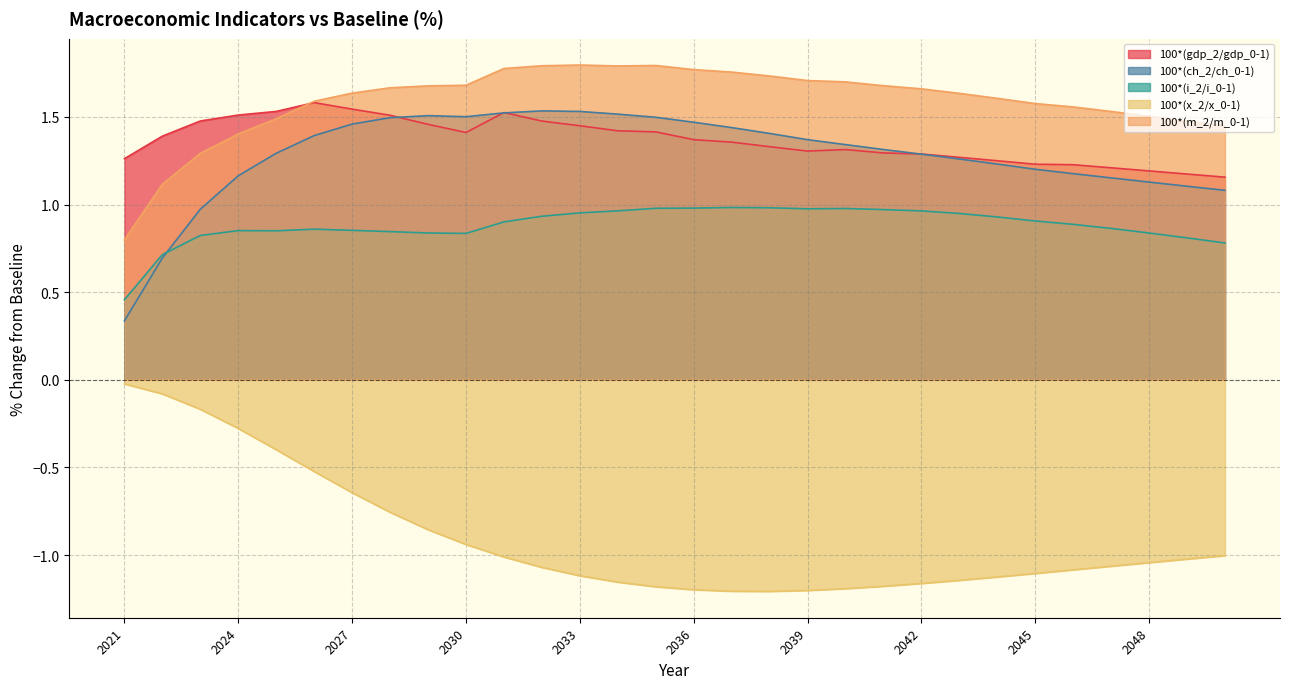

The 100*(i_2/i_0-1) series shows 0.9 at 2027. True or false?

True